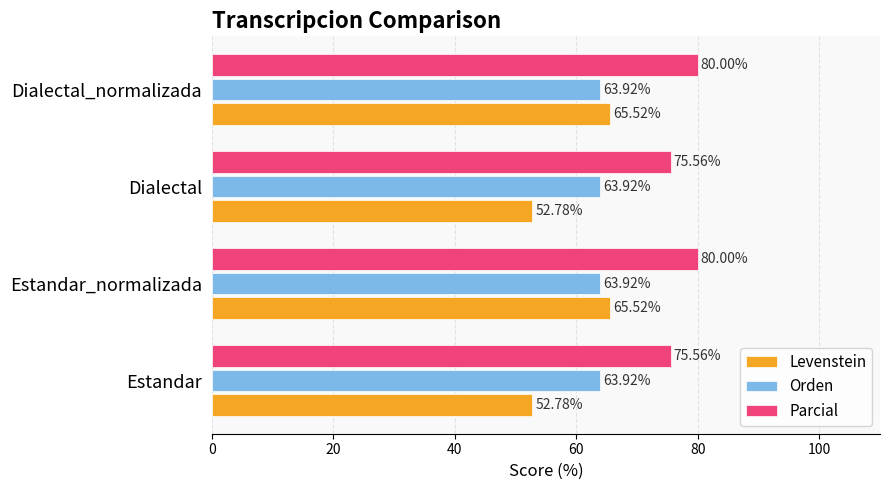

Is the value of Orden at Dialectal greater than the value of Levenstein at Dialectal_normalizada?

No